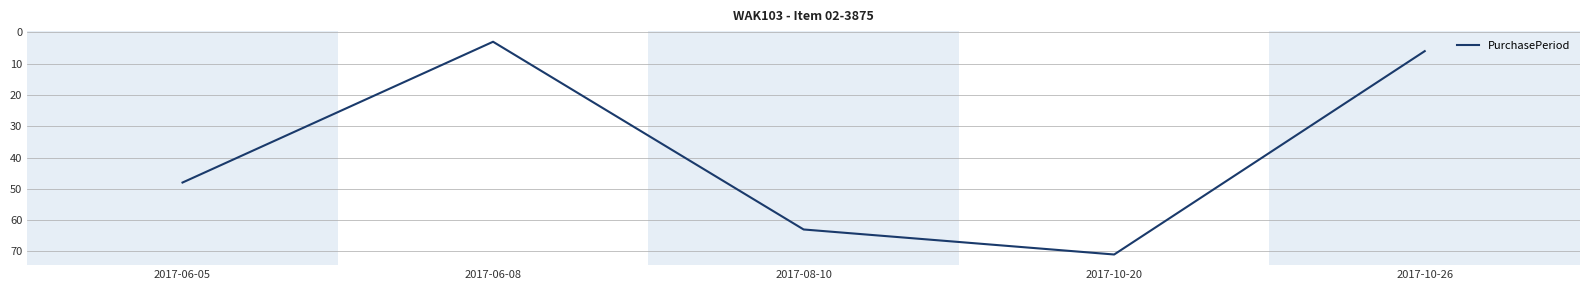

True or false: the data has more than 2 interior local peaks.

False